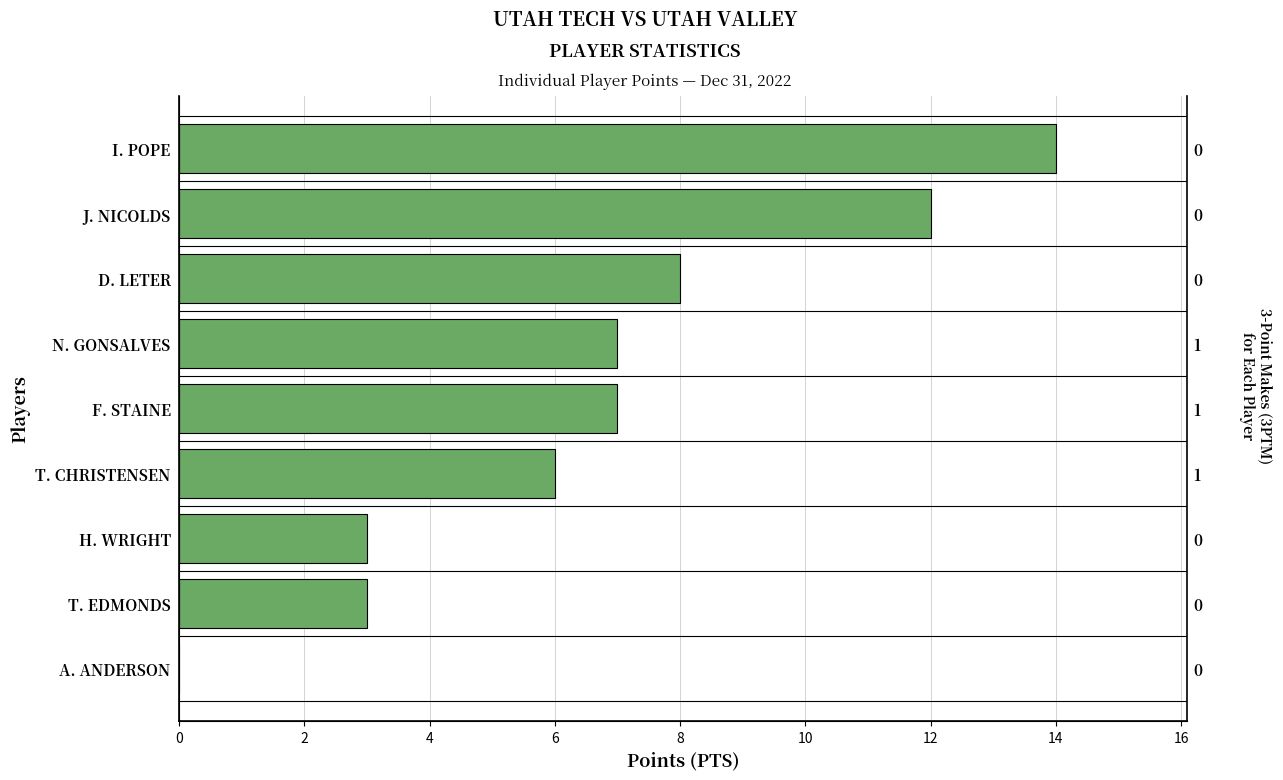

What is the difference between the second highest and second lowest values?

9